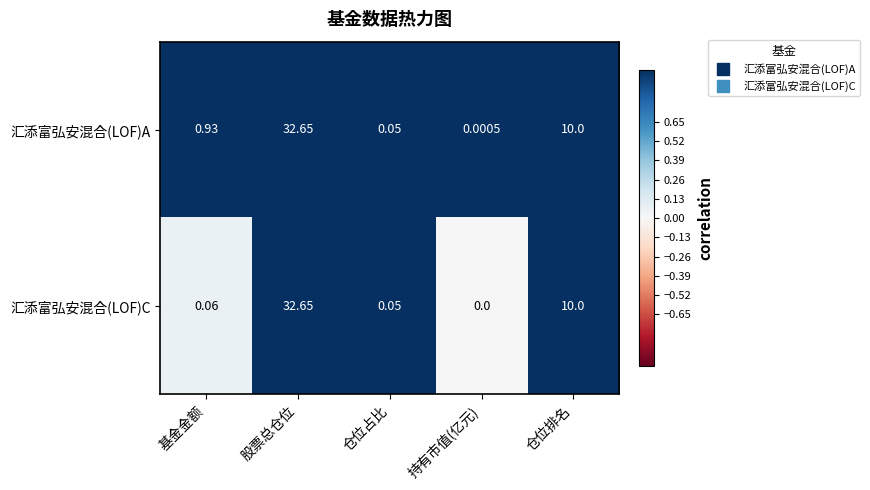

Is the value of 汇添富弘安混合(LOF)A at 股票总仓位 greater than the value of 汇添富弘安混合(LOF)C at 仓位占比?

Yes